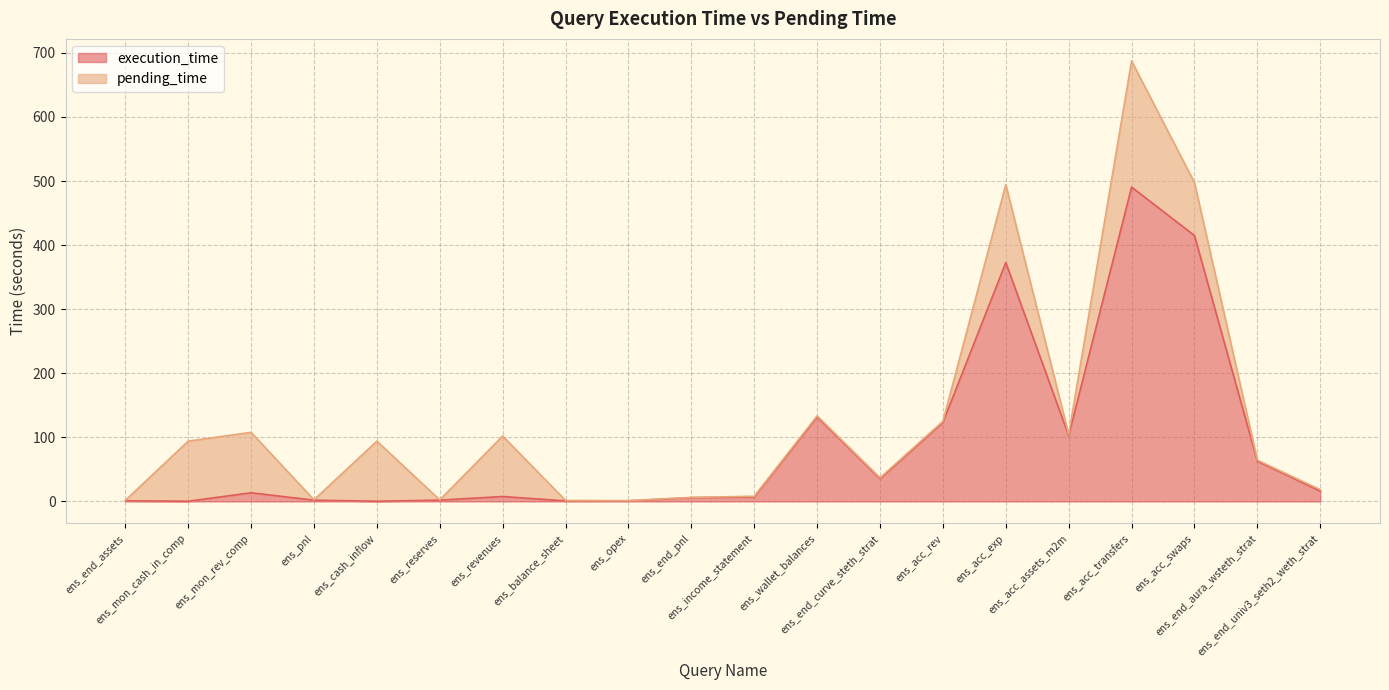

What is the label of the 2nd point from the right?

ens_end_aura_wsteth_strat